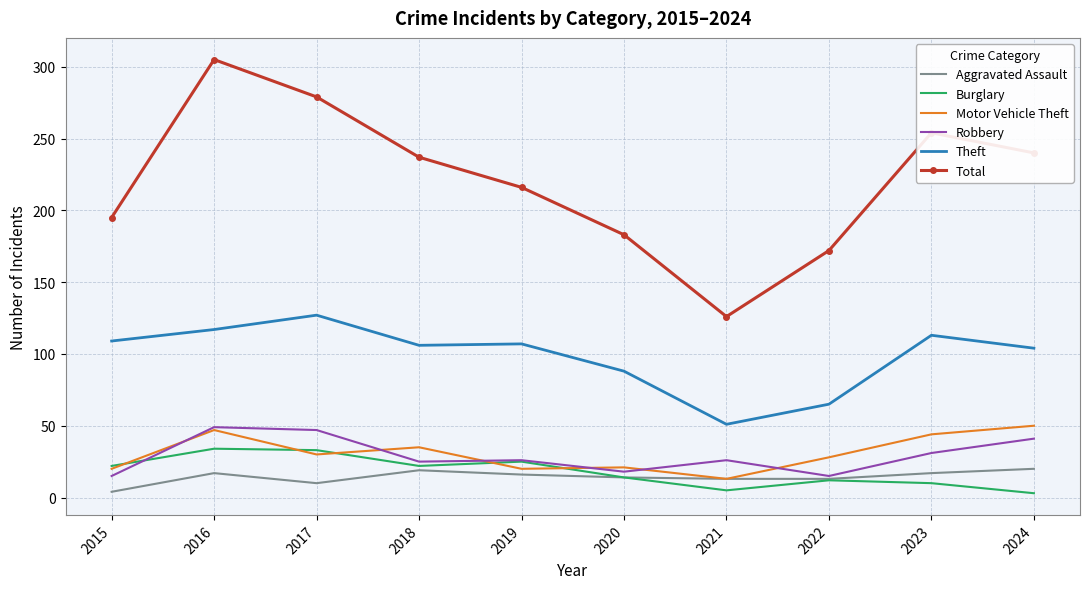

What is the difference between the maximum and minimum values in the Robbery series?

34